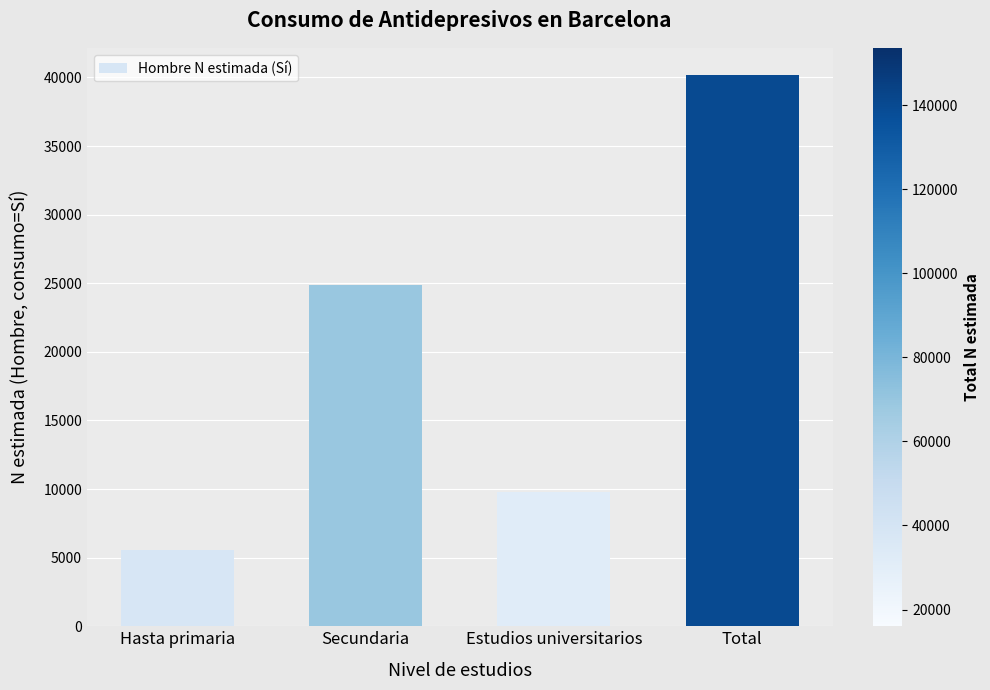

How many bars are there in total?

4